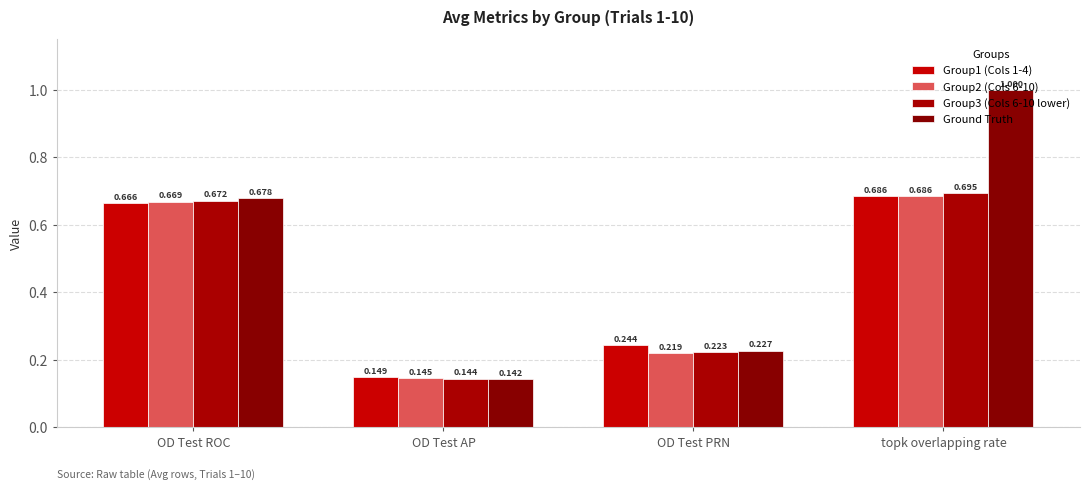

Rank the series by their maximum value, from lowest to highest.

Group1 (Cols 1-4), Group2 (Cols 6-10), Group3 (Cols 6-10 lower), Ground Truth